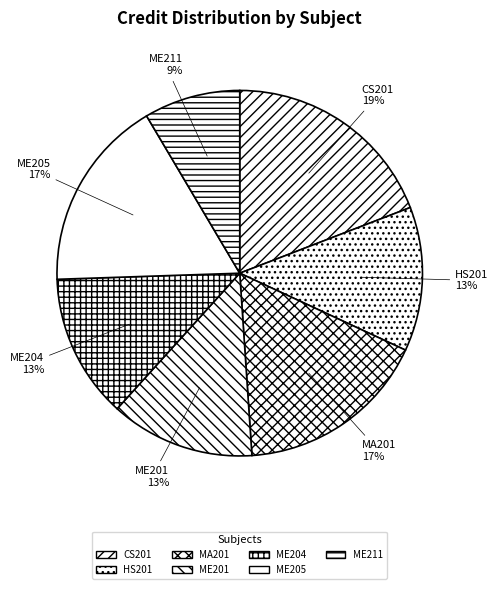

Between ME204 and CS201, which is larger?

CS201